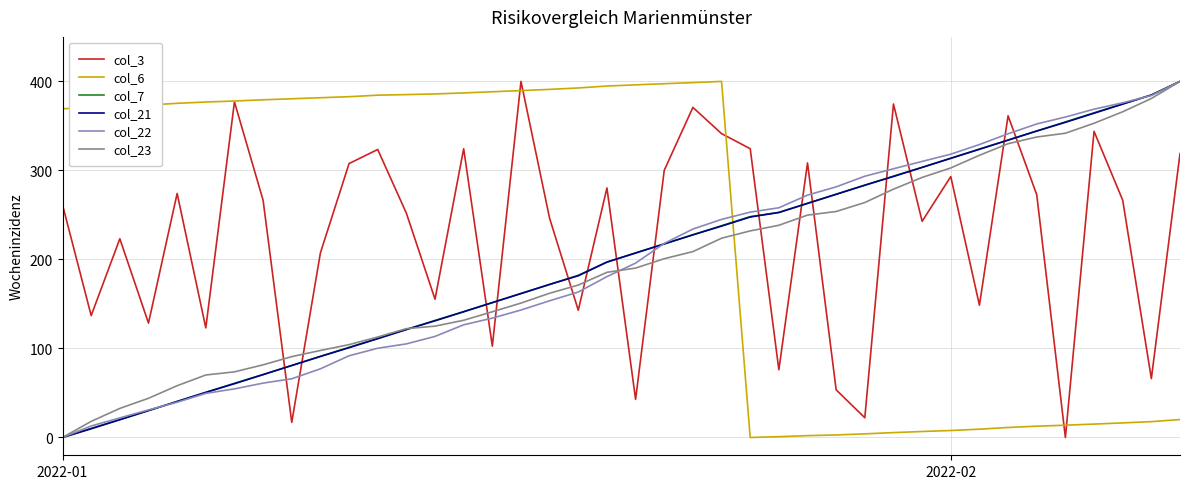

Which series ends up on top after the final intersection of col_22 and col_3?

col_22